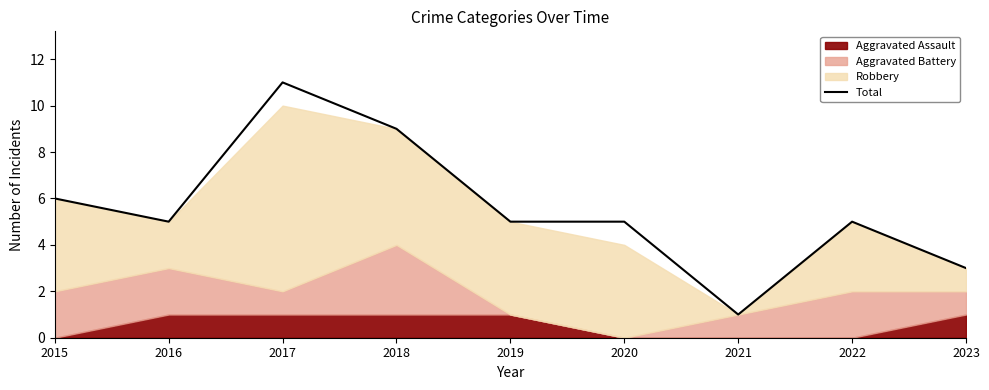

True or false: the data shows 5 at 2019.

True